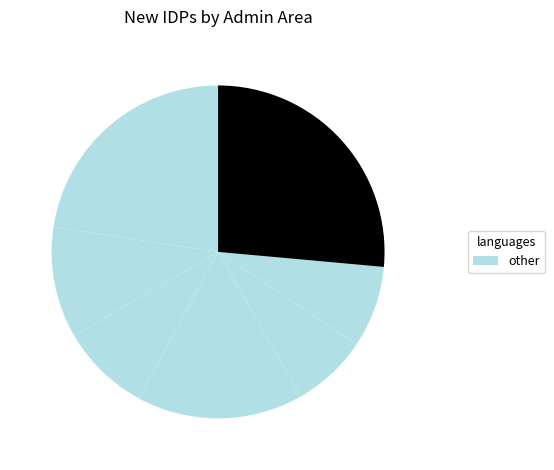

To the nearest percent, what is the difference between the largest and smallest slice percentages?

19%